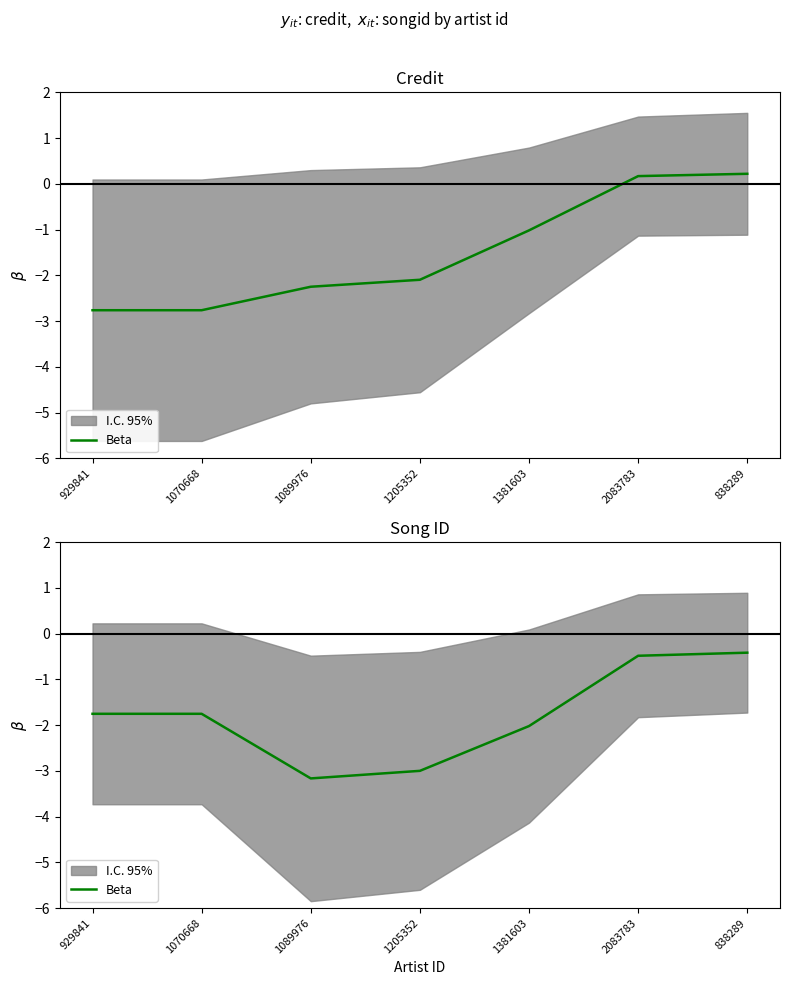

Where does the data first go above -1?

2083783